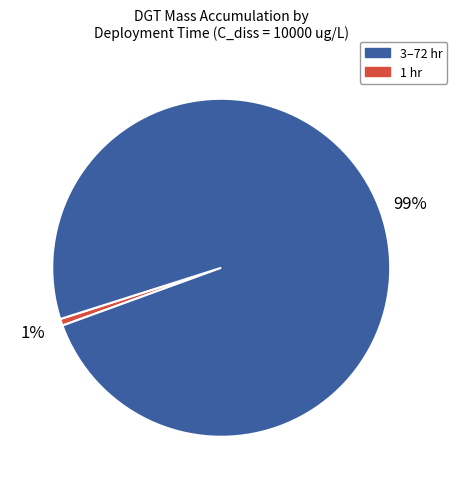

Is there a majority slice in this chart?

Yes